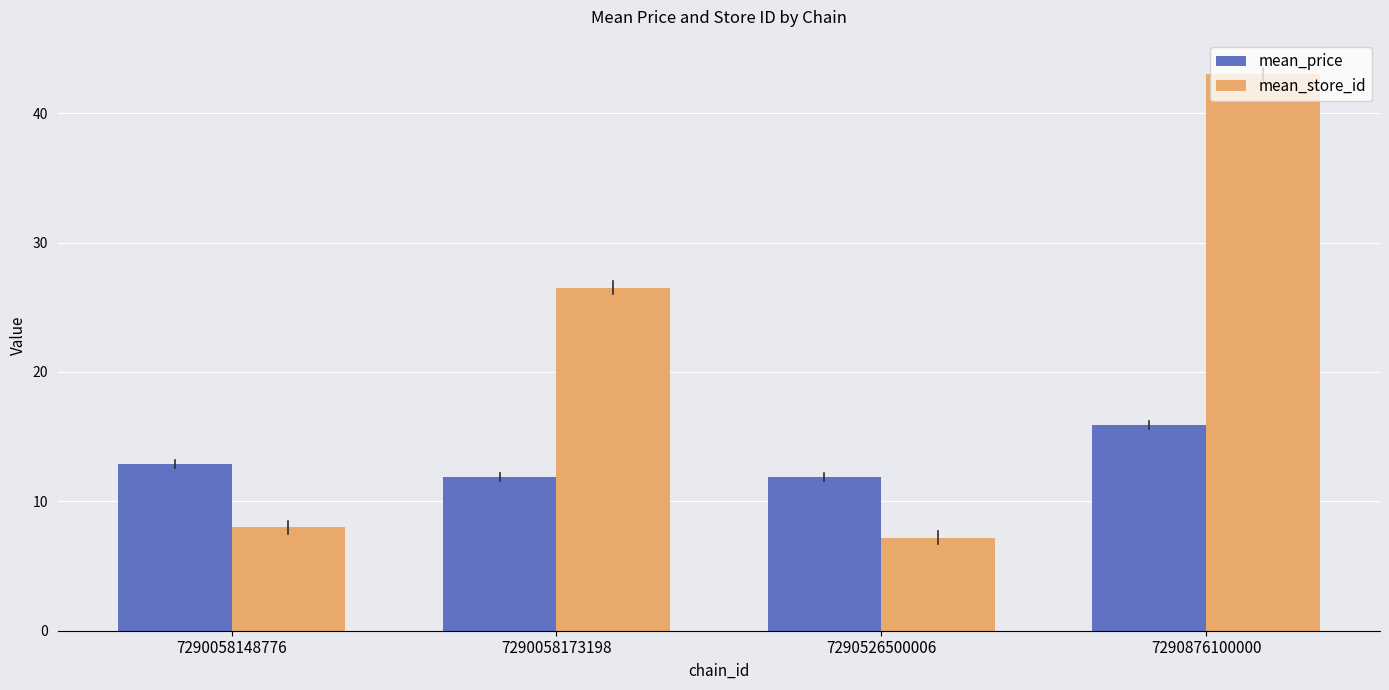

What is the total value across all series at 7290058148776?

20.9